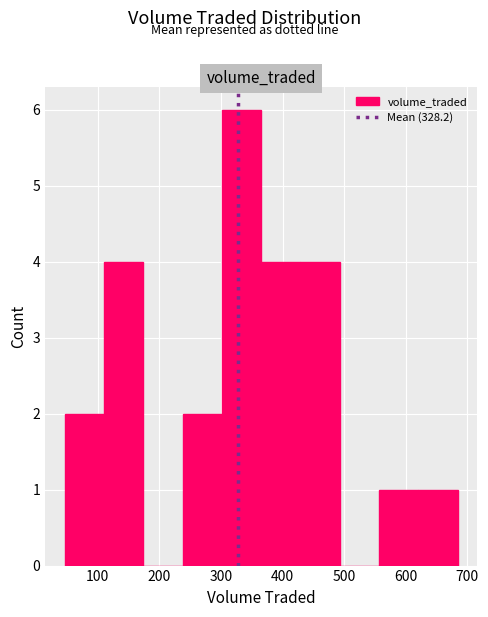

Reading left to right, list every bar in this chart as the range it spans on the x-axis followed by its height. Neither the bar edges nor the heights are printed on the chart, so give them approximately, as read against the axes.

50 to 110: 2
110 to 170: 4
170 to 240: 0
240 to 300: 2
300 to 370: 6
370 to 430: 4
430 to 490: 4
490 to 560: 0
560 to 620: 1
620 to 680: 1